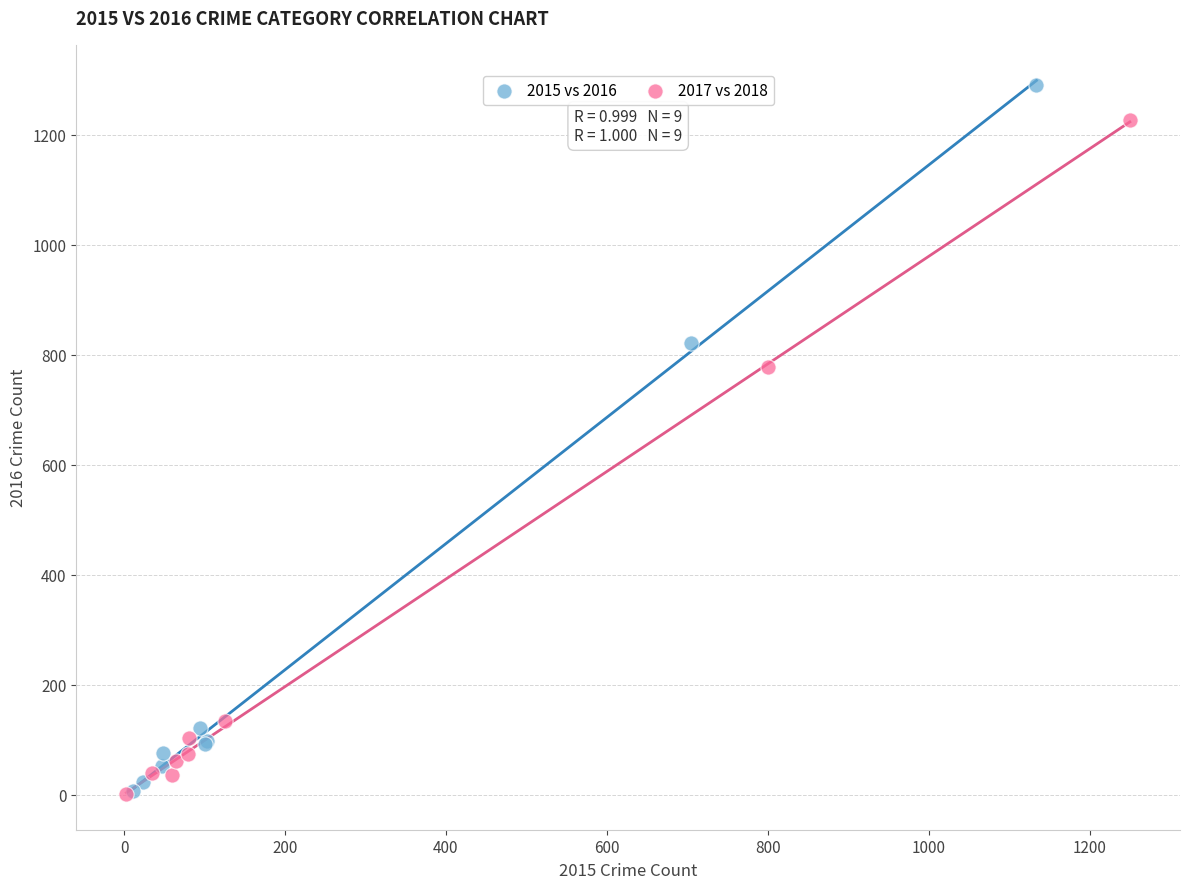

Which series has the widest spread of Y values?

2015 vs 2016